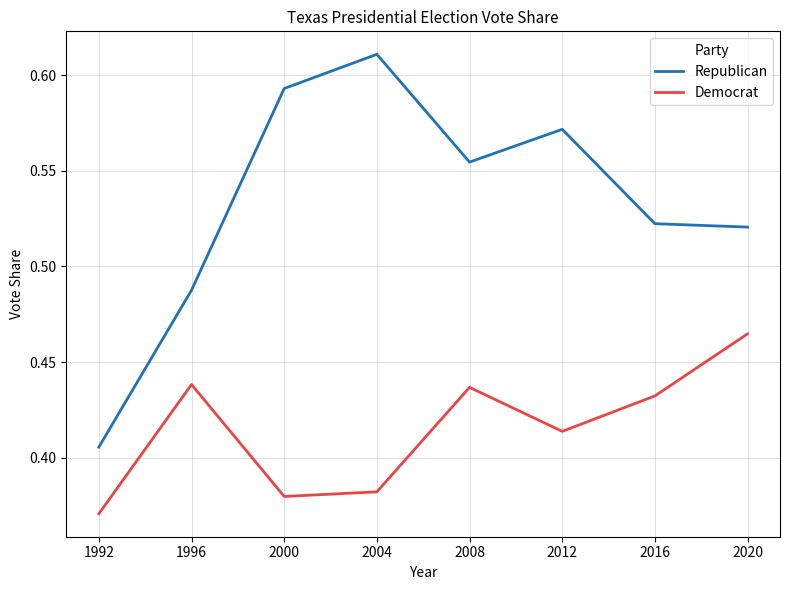

Rank the series by their maximum value, from lowest to highest.

Democrat, Republican